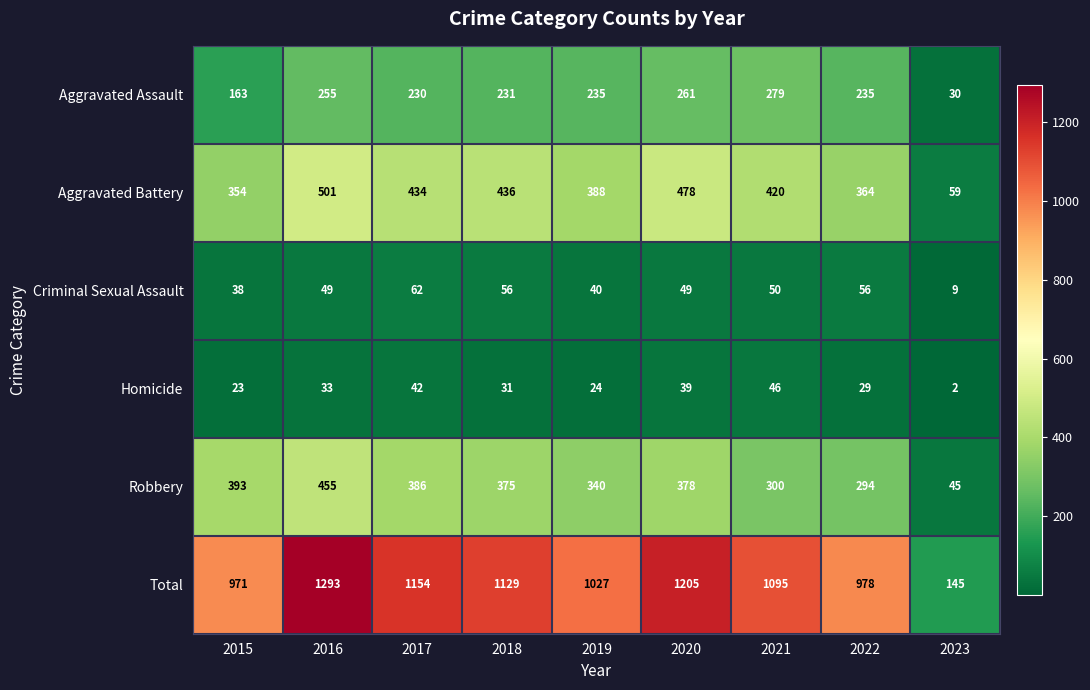

What is the total value across all series at 2021?

2190